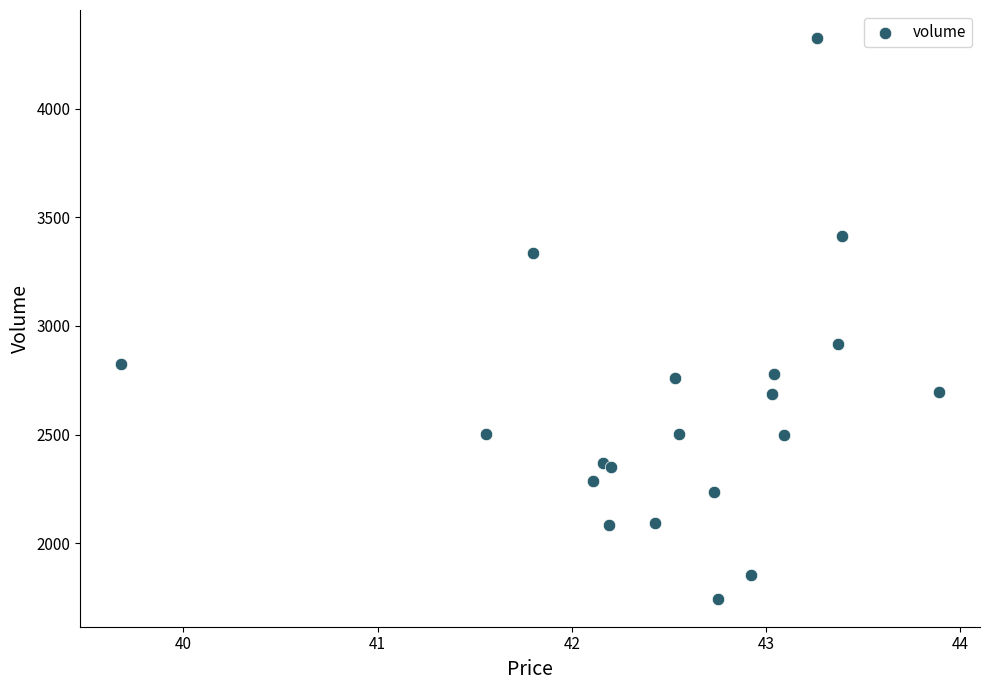

What Y value in the scatter plot is closest to 3035?

2918